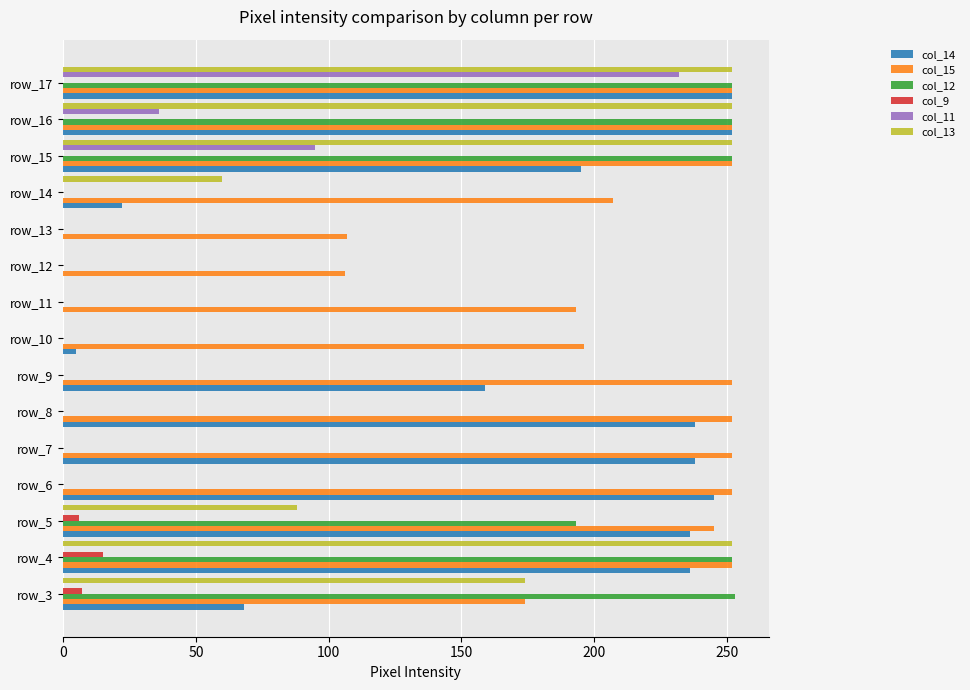

What is the maximum value shown in the chart?

253